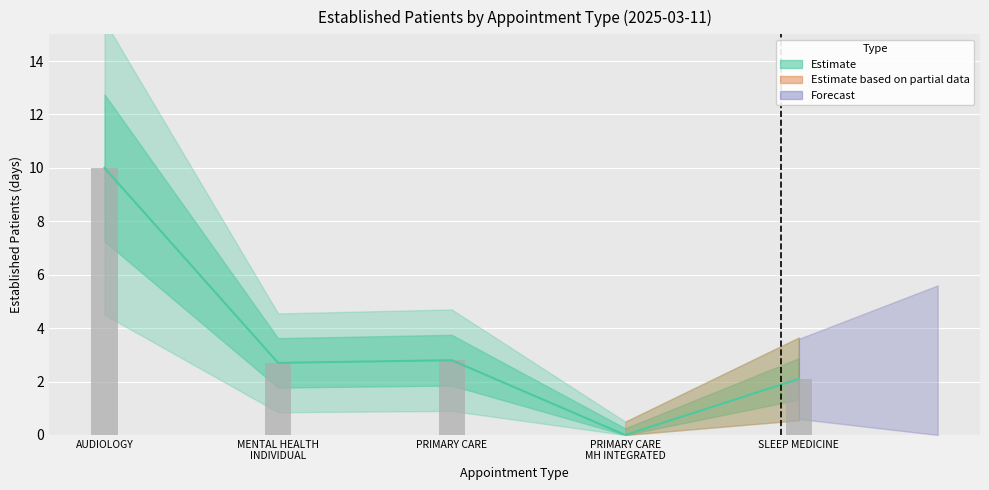

Does the chart contain any negative values?

No